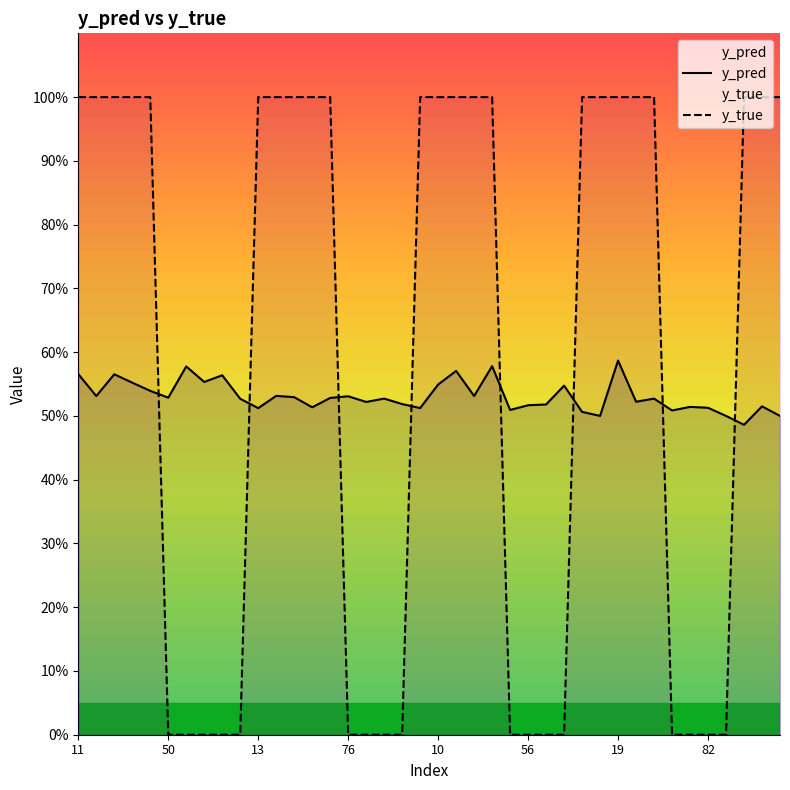

True or false: y_true has more than 0 interior local peaks.

False